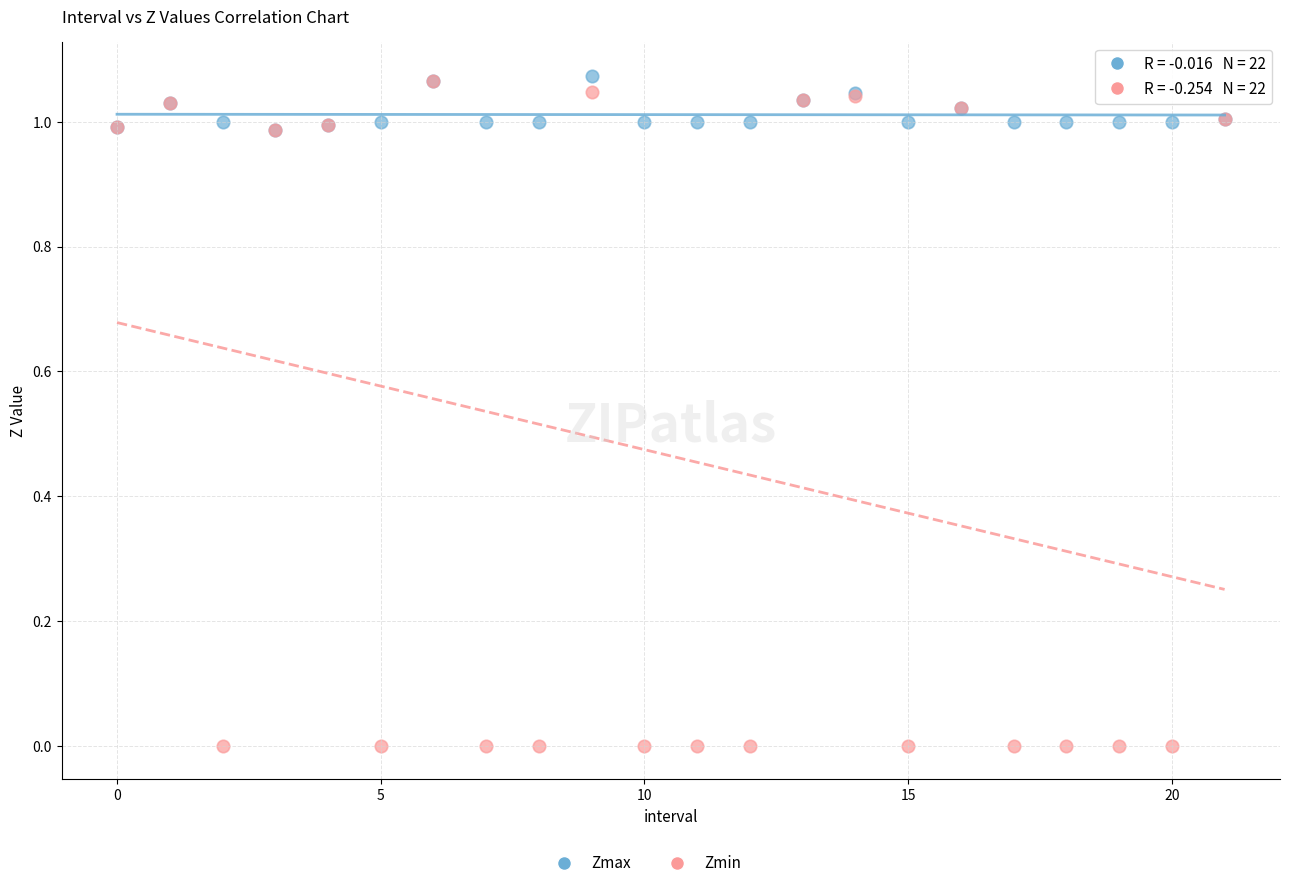

Which series has the largest Y range (max minus min)?

Zmin